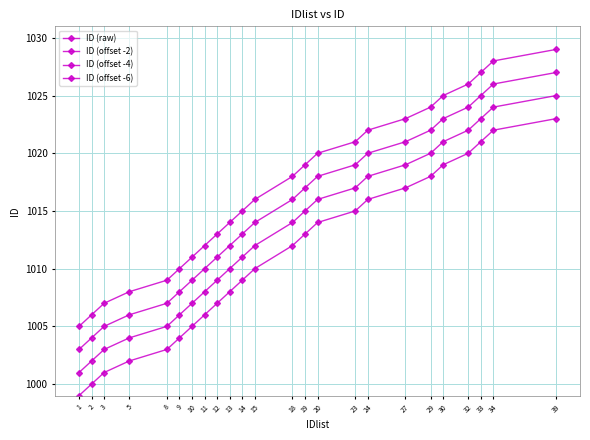

How many distinct data groups are displayed?

4